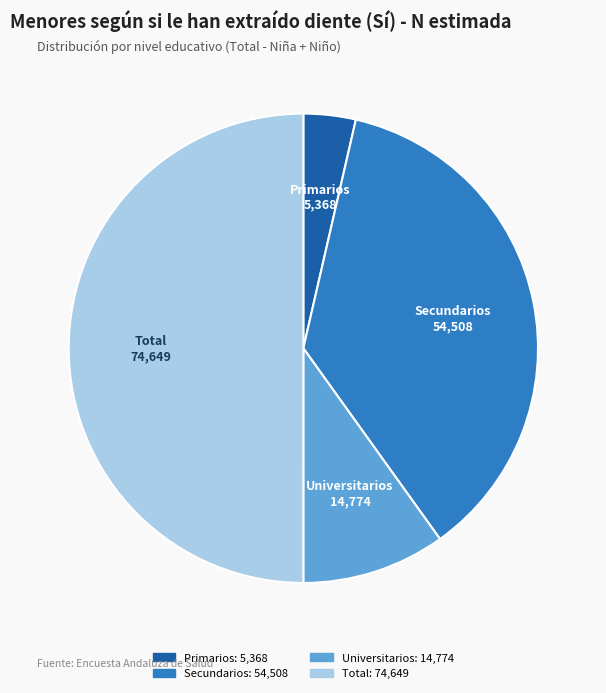

Which slice is the smallest?

Primarios